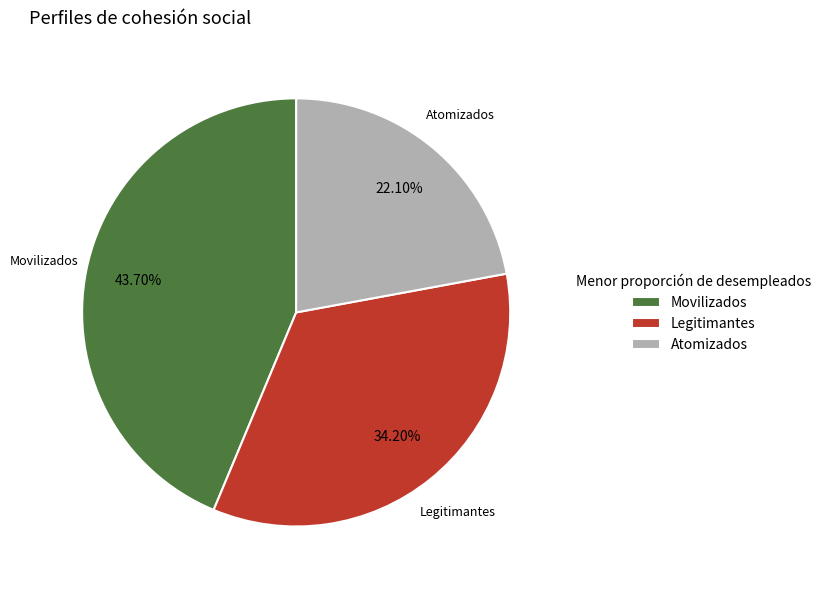

Approximately how many times larger is the value at Legitimantes compared to Movilizados?

0.8